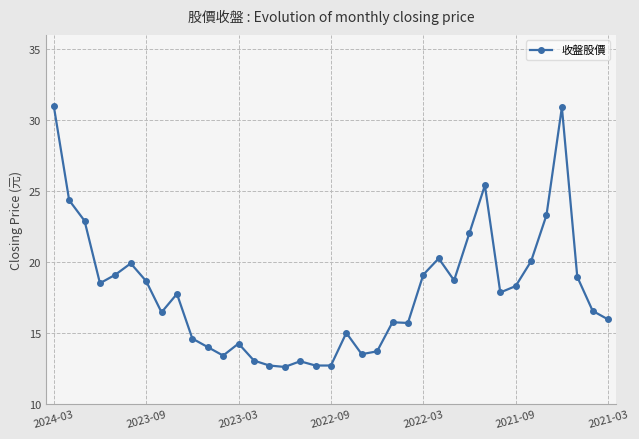

What is the difference between the second highest and minimum values?

18.3